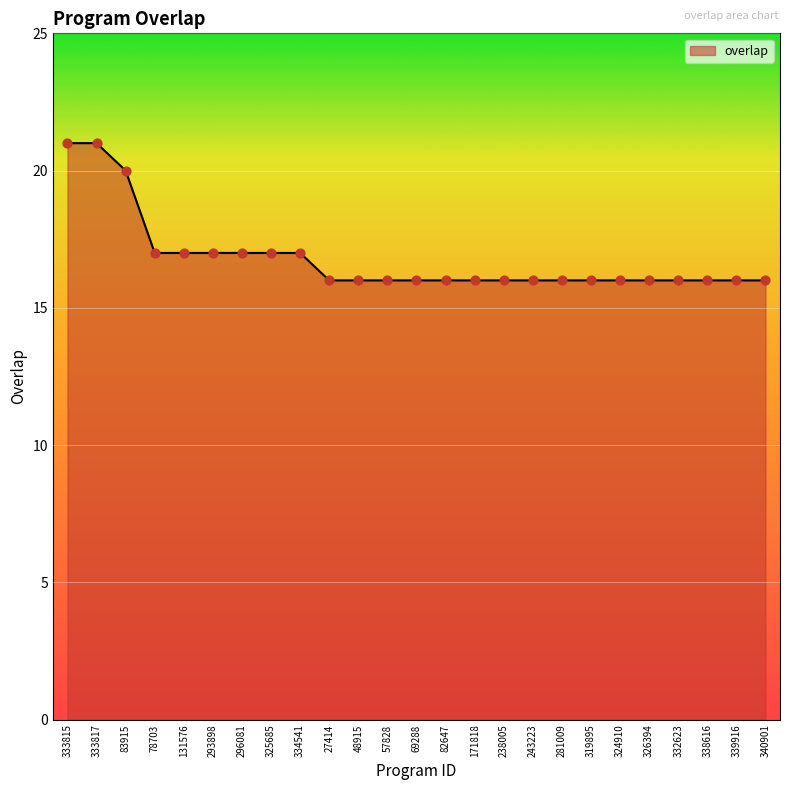

Approximately how many times larger is the value at 334541 compared to 293898?

1.0